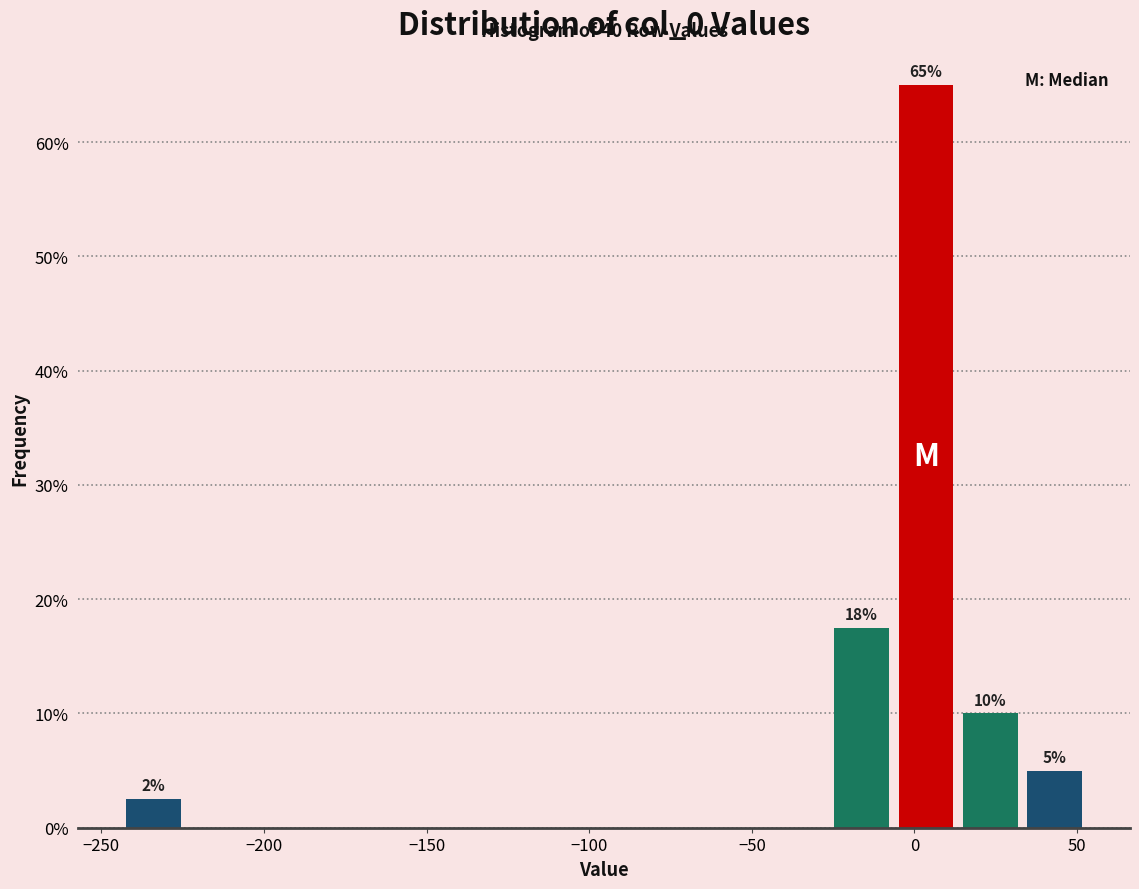

Read against the x-axis, roughly where is the centre of the tallest bar?

5